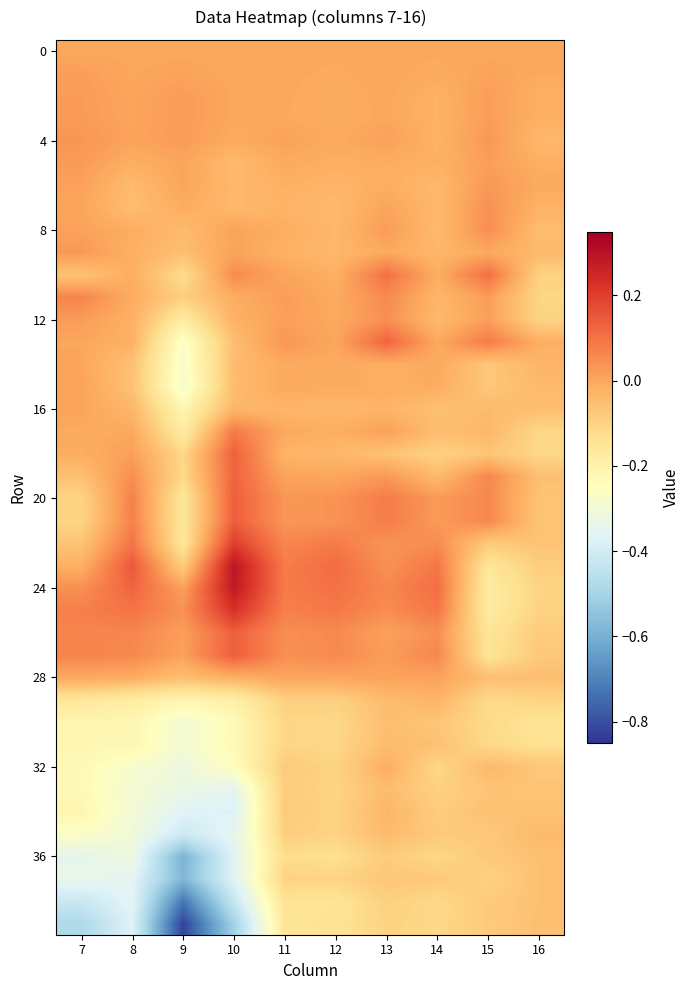

How many series are shown in this chart?

40